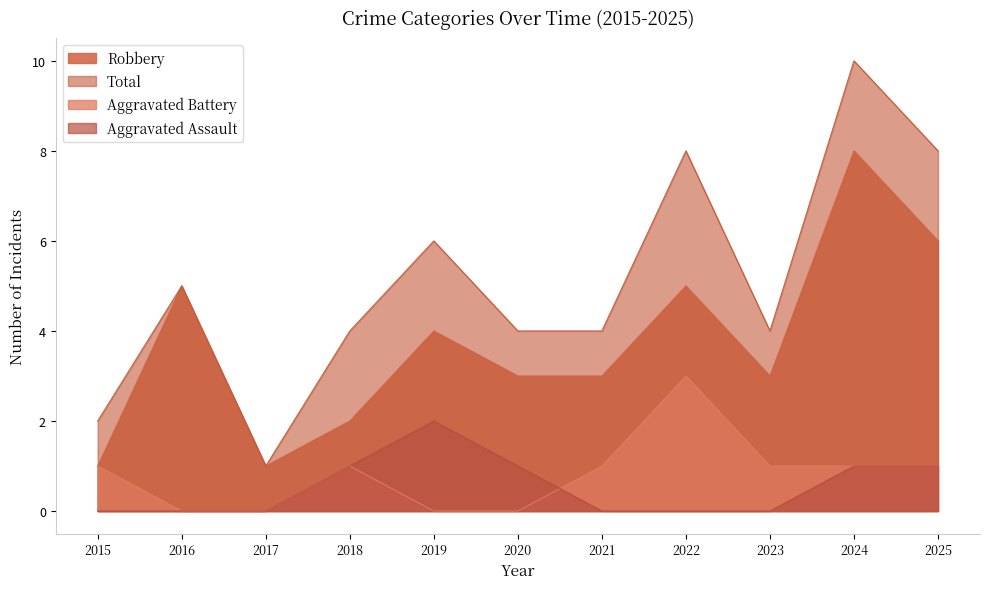

Count the number of categories in the chart.

11